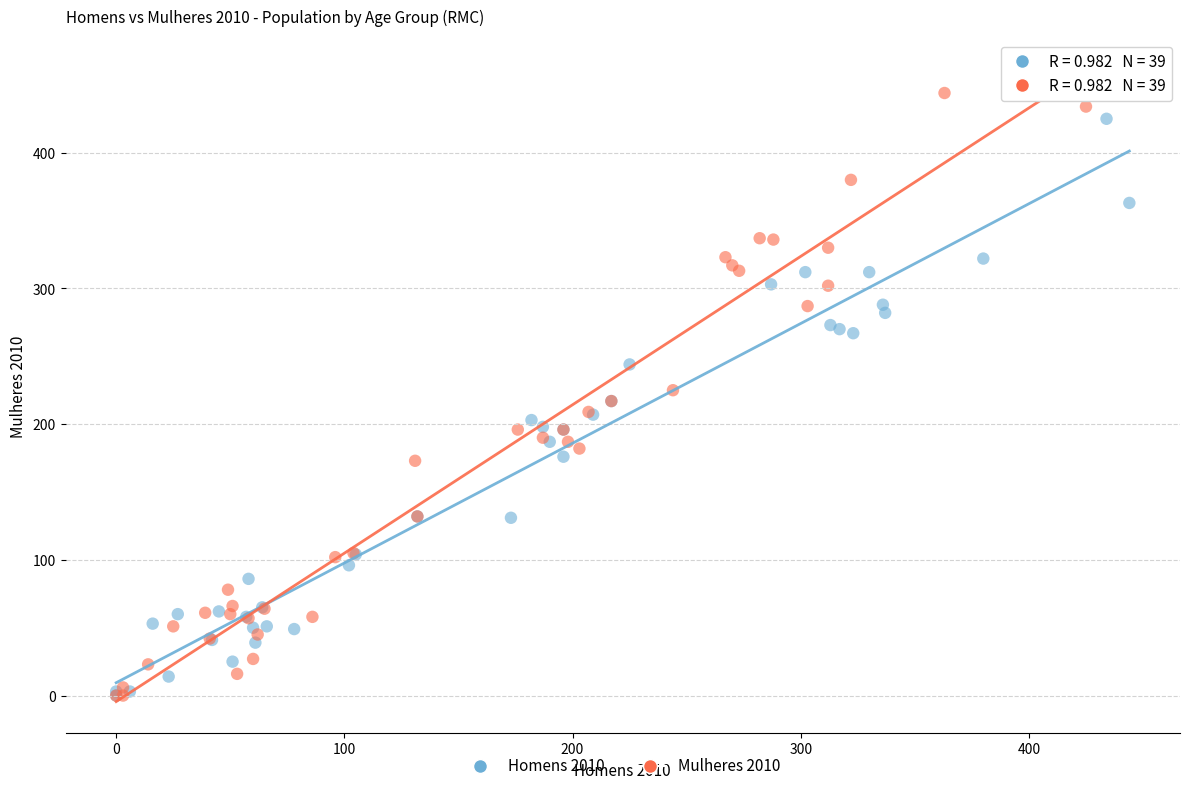

Which series has the widest spread of Y values?

Mulheres 2010